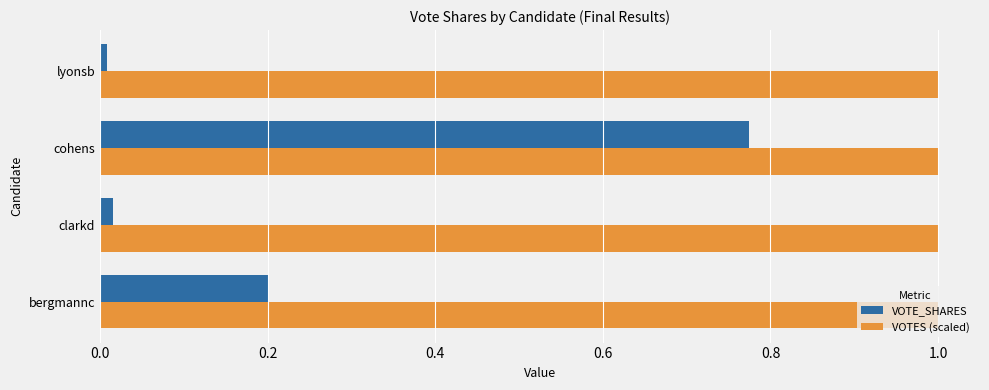

The VOTE_SHARES series shows 0.0 at lyonsb. True or false?

True